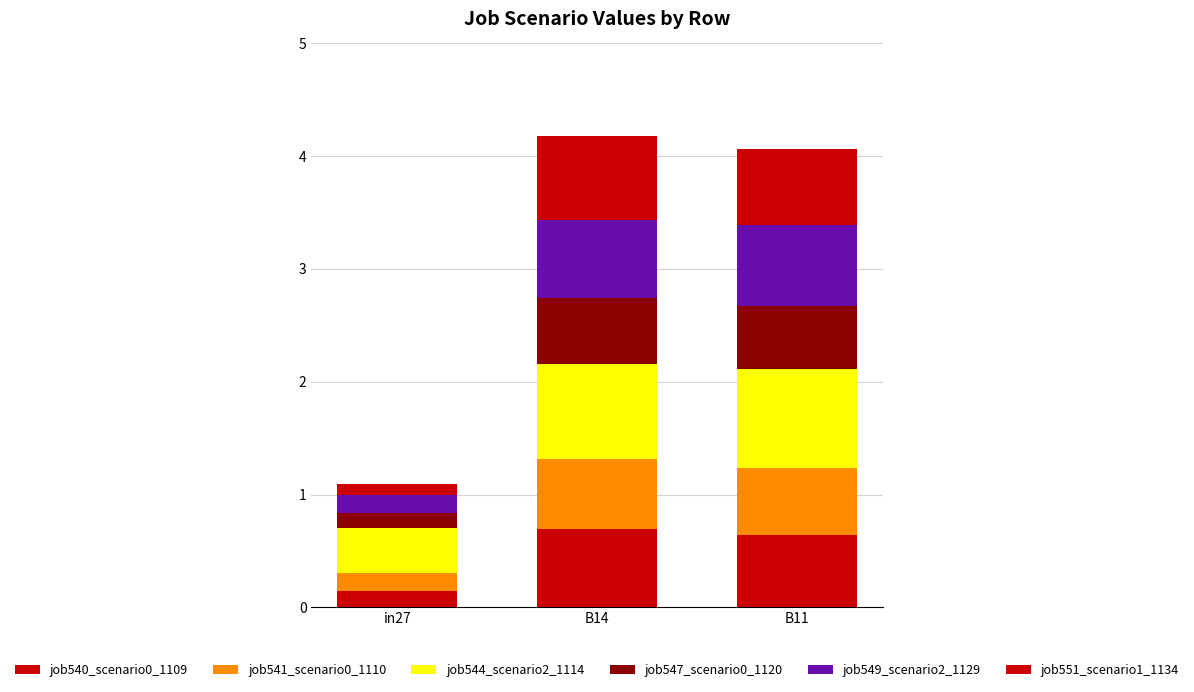

What is the difference between the maximum and minimum values in the job544_scenario2_1114 series?

0.5